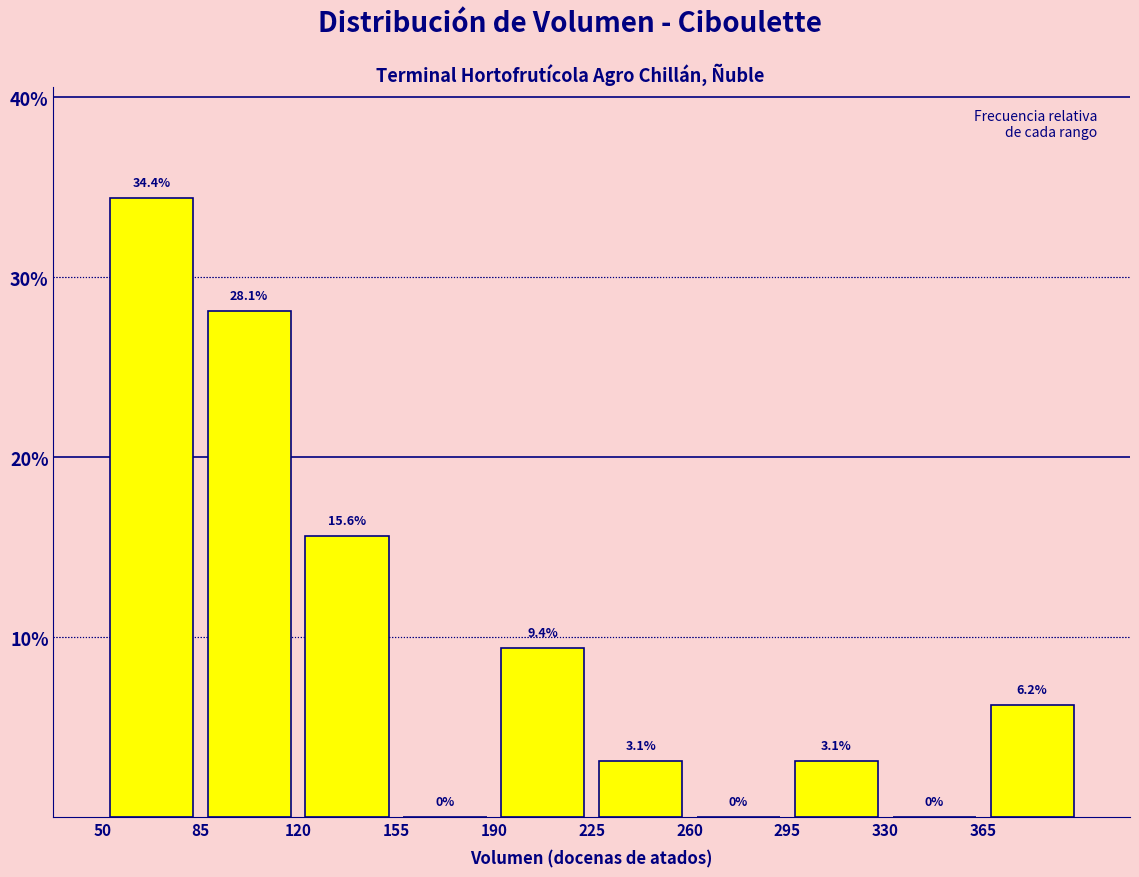

How tall is the bar that spans 120 to 155 on the x-axis?

15.6